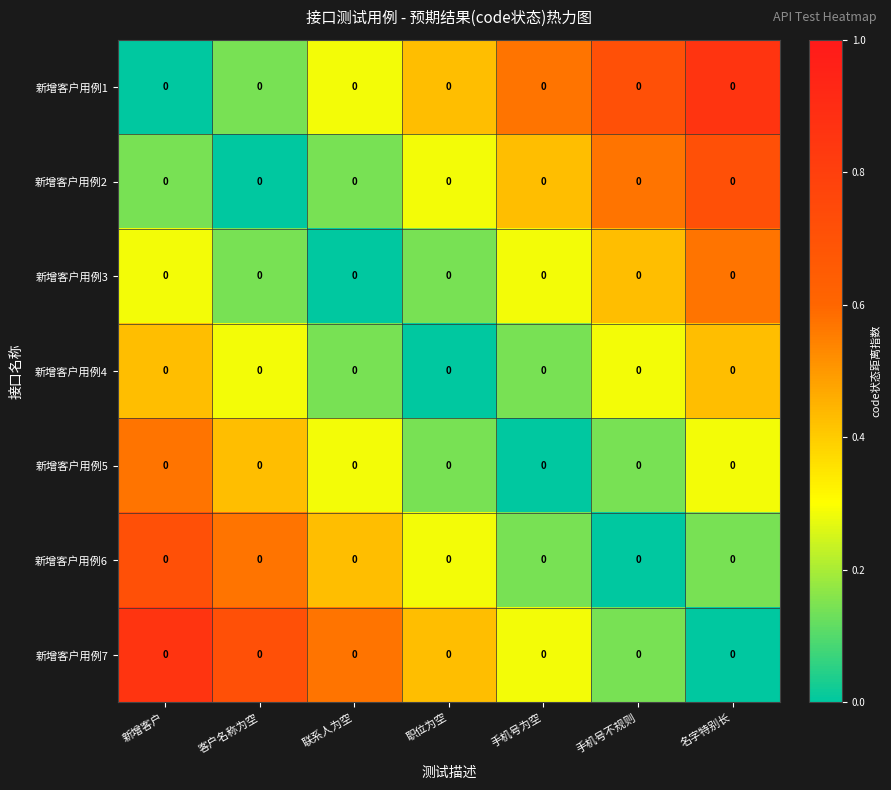

The 新增客户用例4 series shows 0.2 at 客户名称为空. True or false?

False